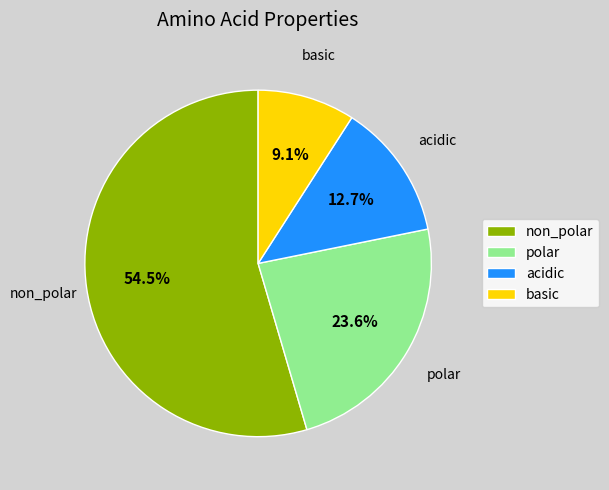

To the nearest percent, what is the combined percentage of non_polar and polar?

78%